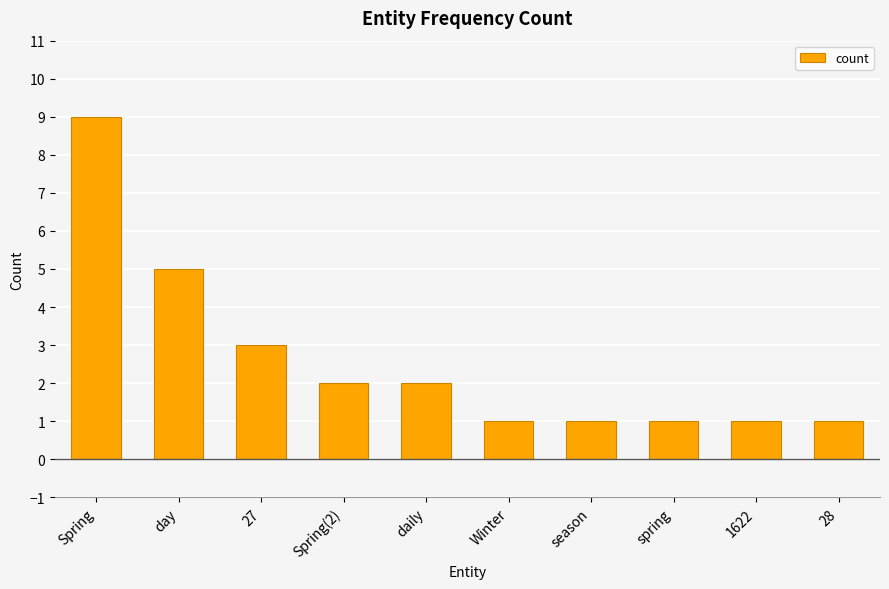

True or false: the data shows 5 at day.

True